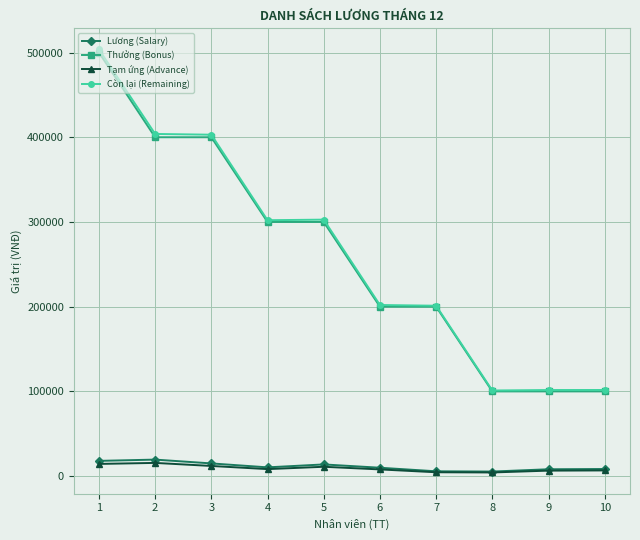

True or false: Còn lại (Remaining) and Tạm ứng (Advance) cross at least once.

False